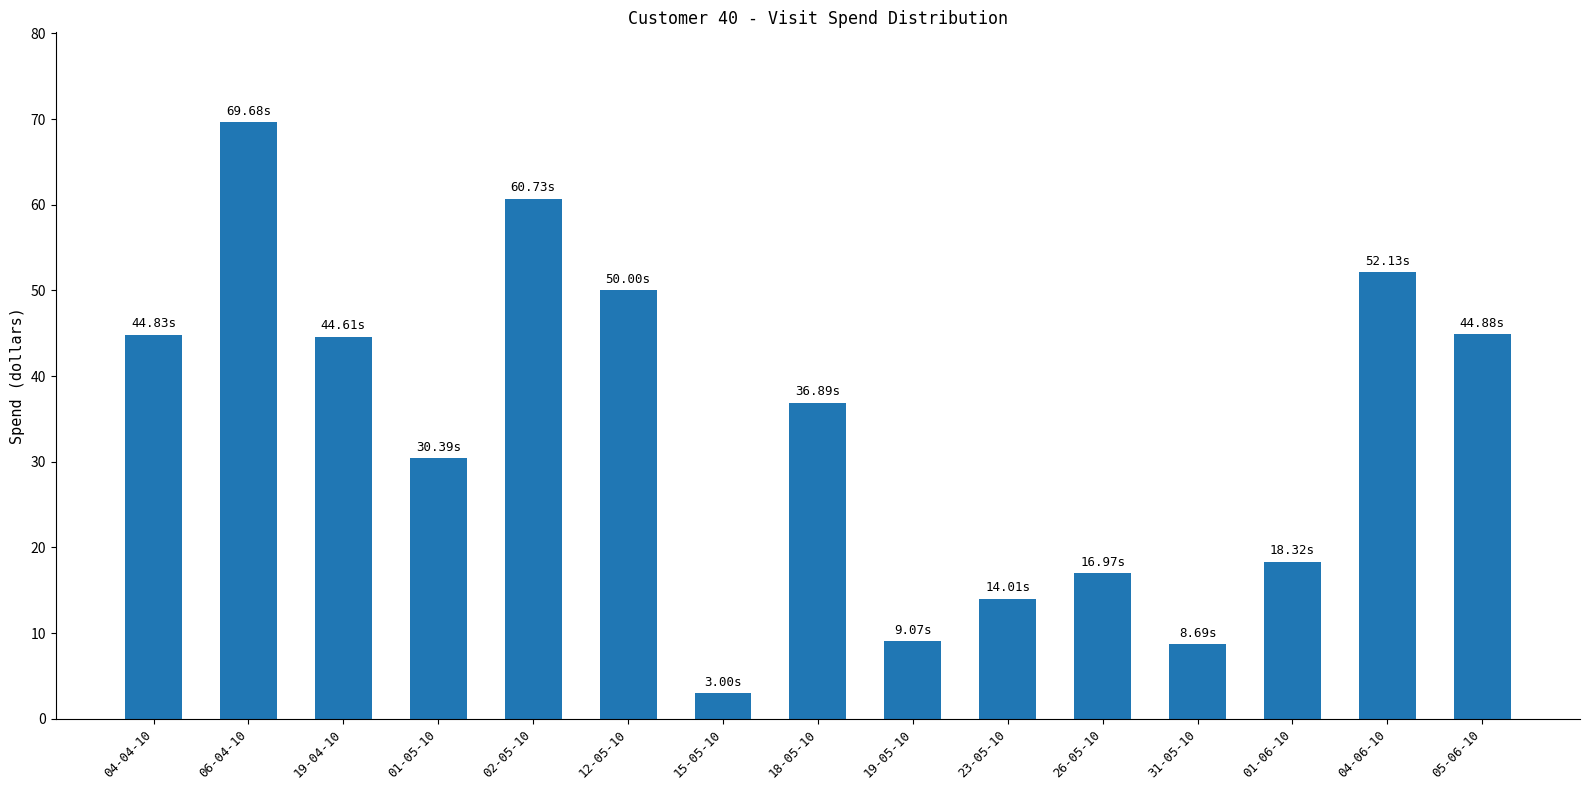

What position from the left is 18-05-10?

8